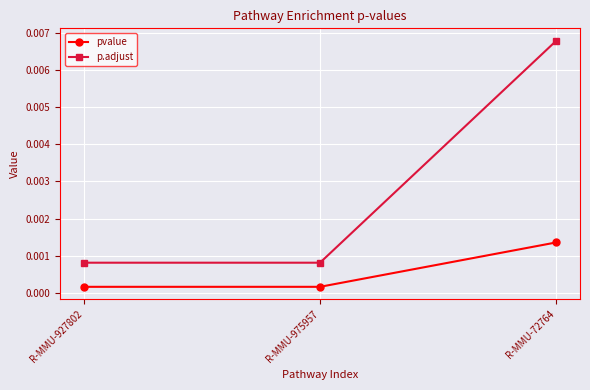

At how many categories does at least one series exceed 0?

3